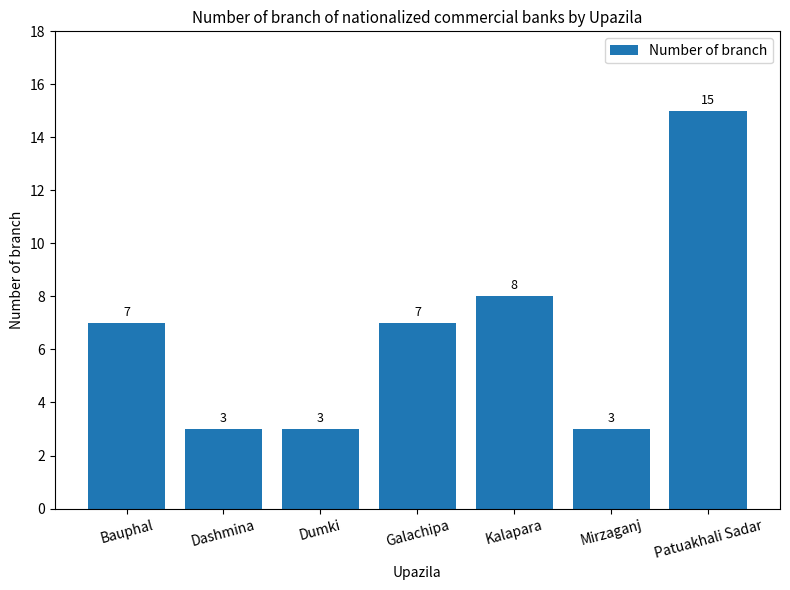

What is the label of the 6th bar from the left?

Mirzaganj